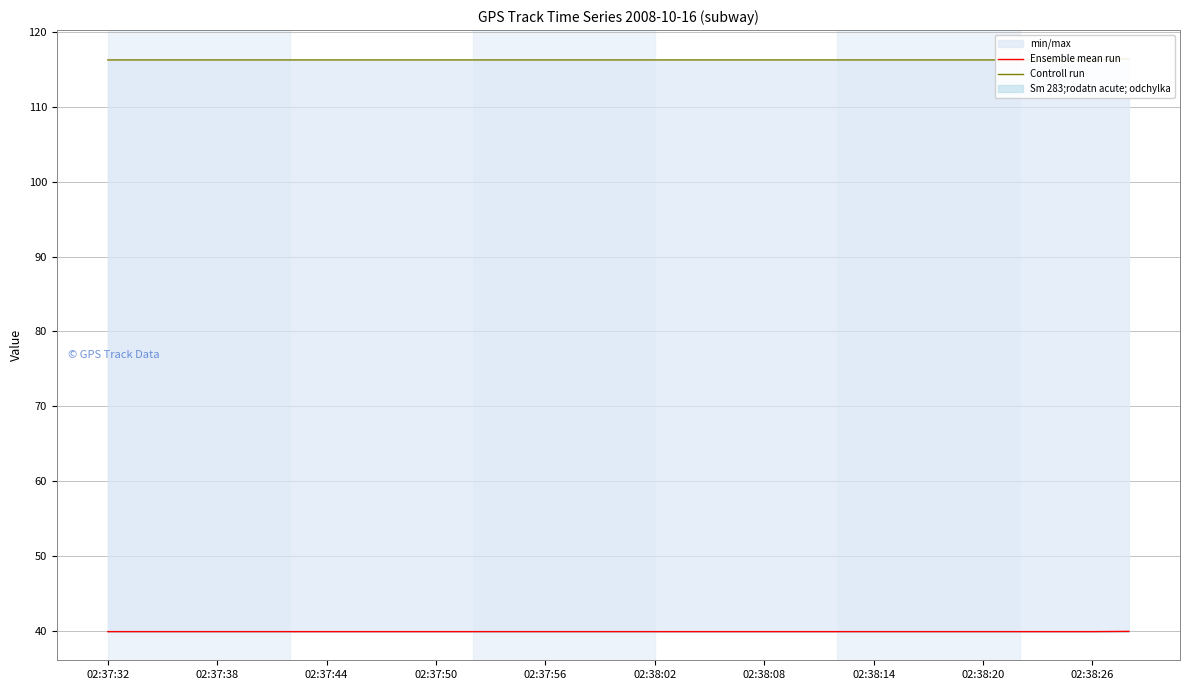

What are all the series names shown in the legend?

Ensemble mean run, Controll run